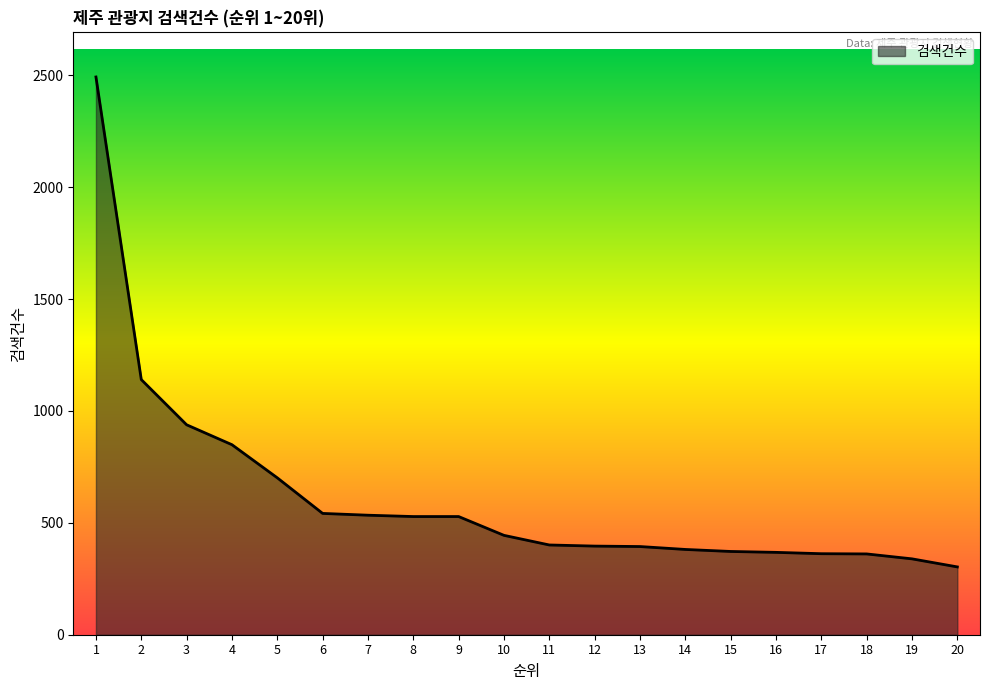

Is it true that the value at 12 is 396?

True